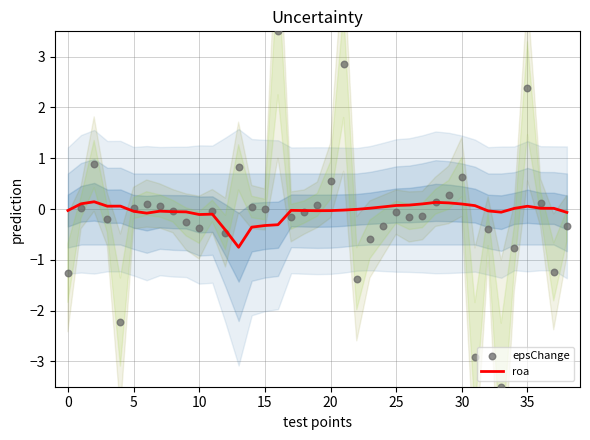

What are all the series names shown in the legend?

roa, epsChange